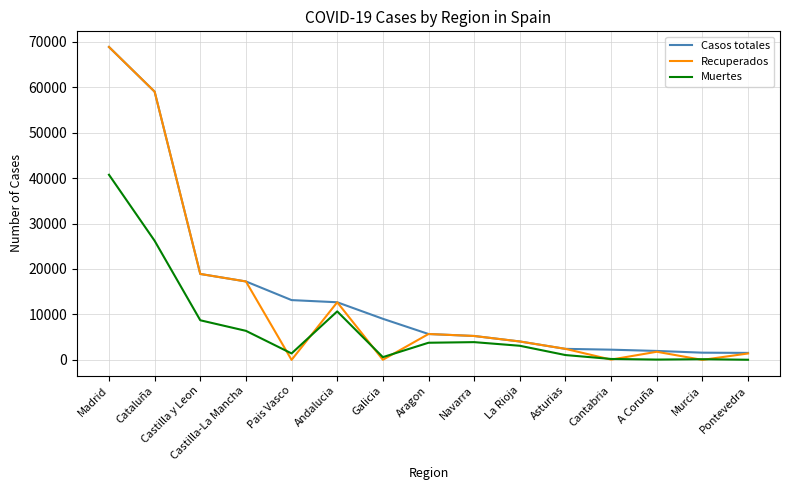

Rank the series by their average value, from highest to lowest.

Casos totales, Recuperados, Muertes